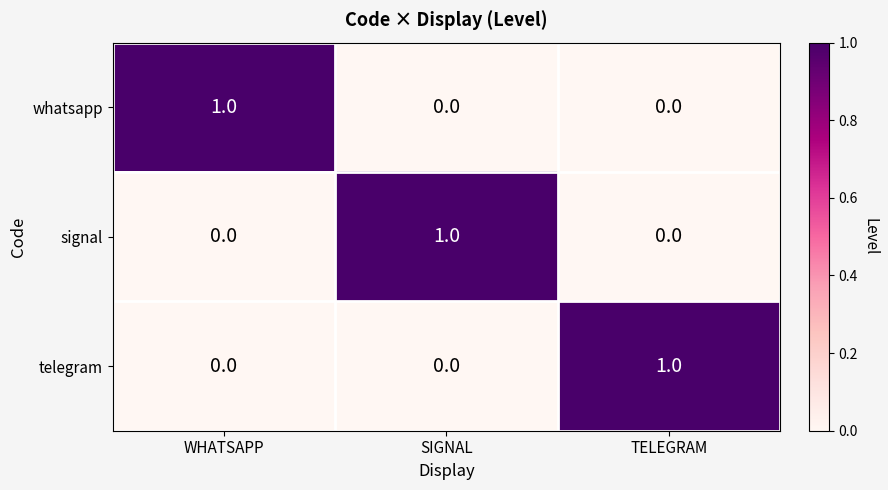

At how many categories does at least one series exceed 0?

3